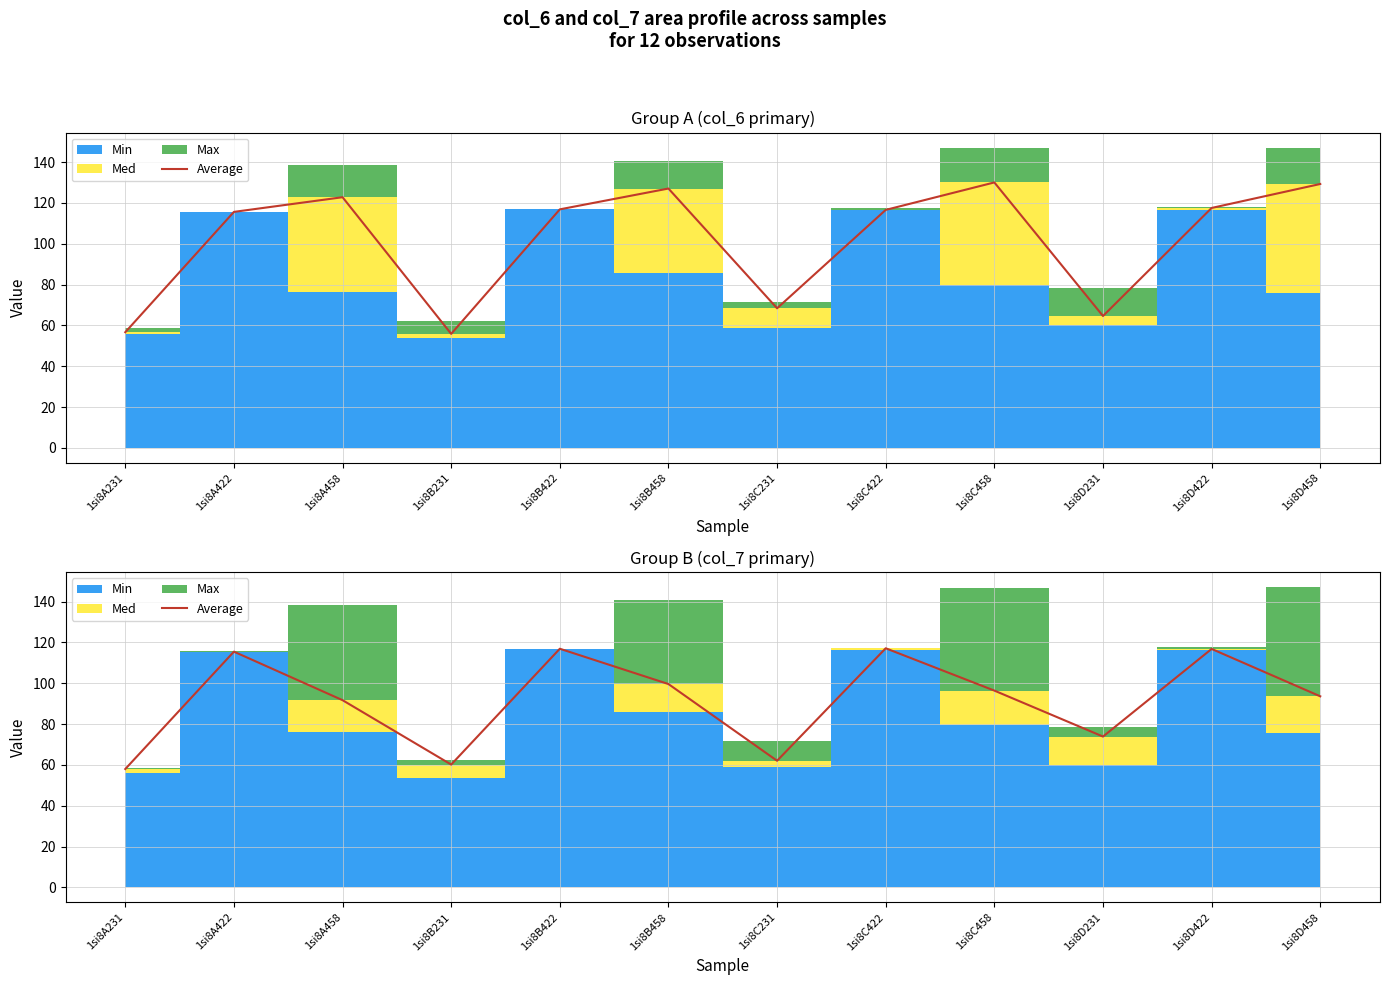

What is the approximate value at 1si8B458?

99.6